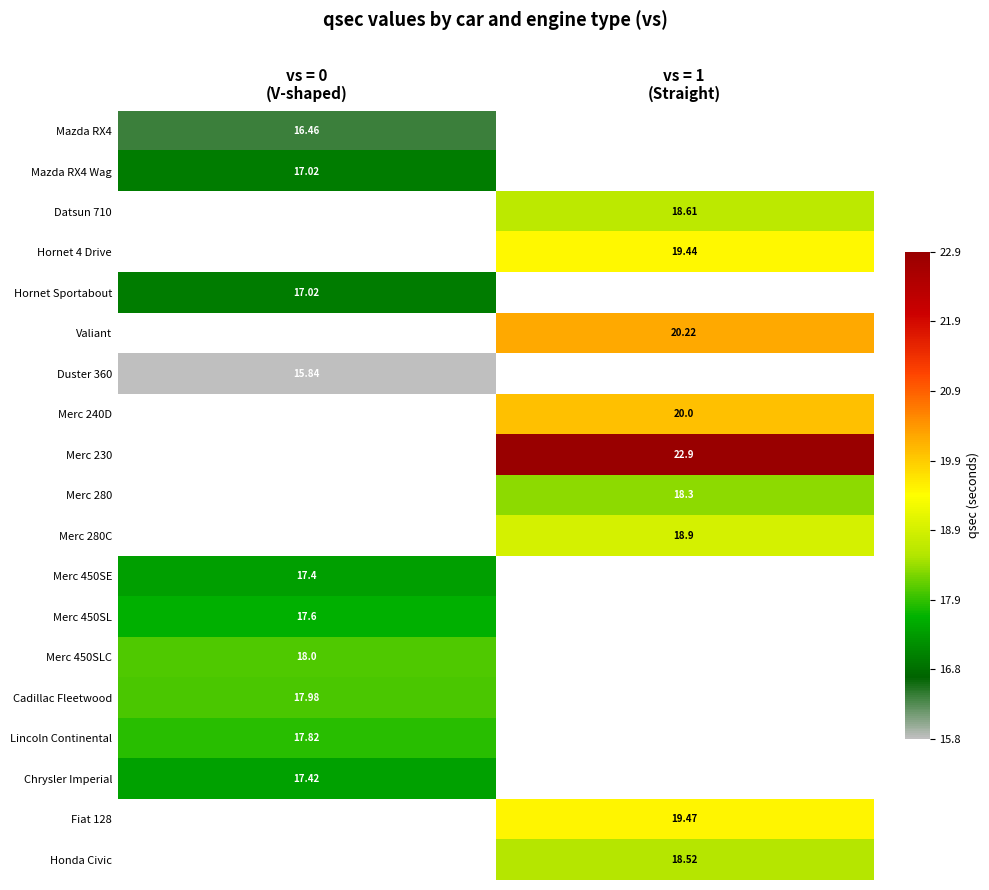

The Duster 360 series shows 10.2 at vs = 0 (V-shaped). True or false?

False